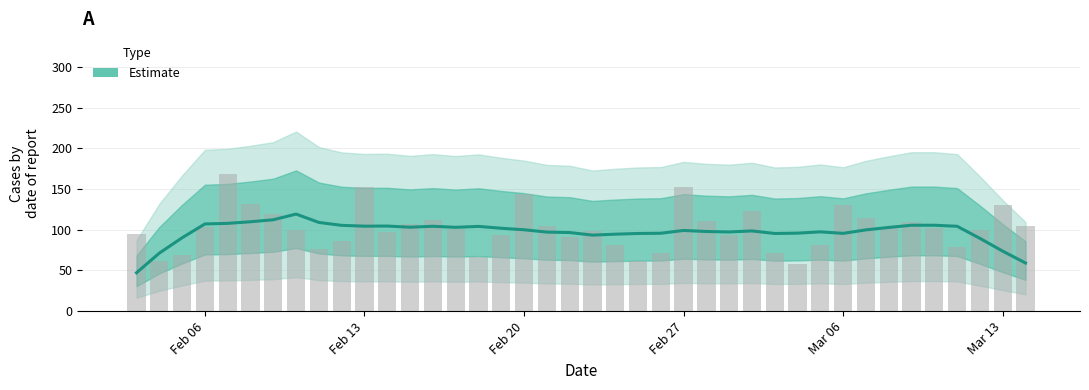

How many values are below 99?

19